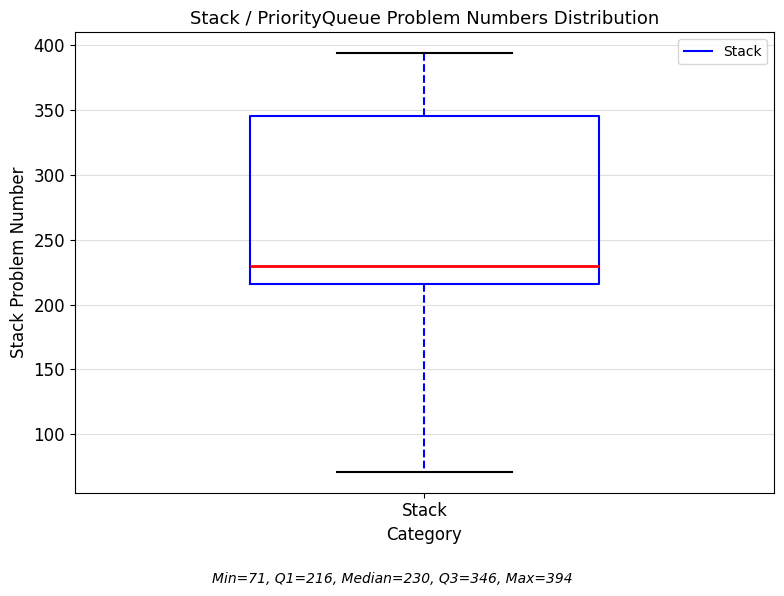

Where does the median line of the box for Stack sit on the y-axis? The values are not printed on the chart, so give them approximately, as read against the axis.

230